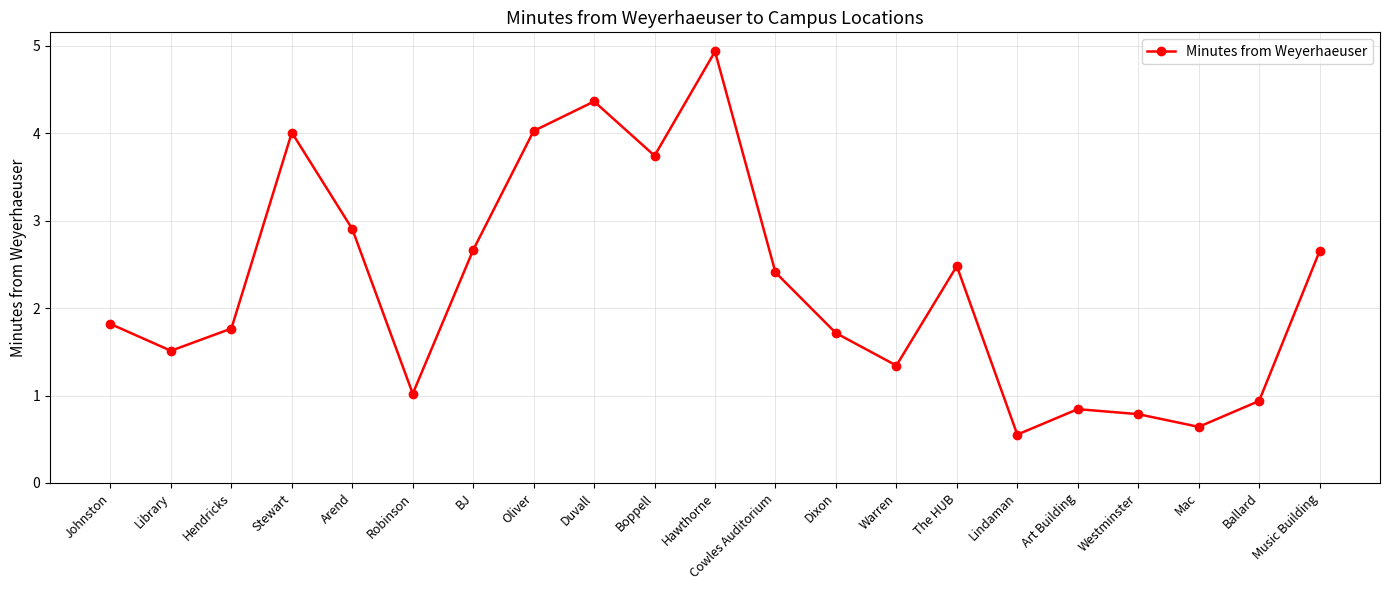

How many categories are shown in the chart?

21